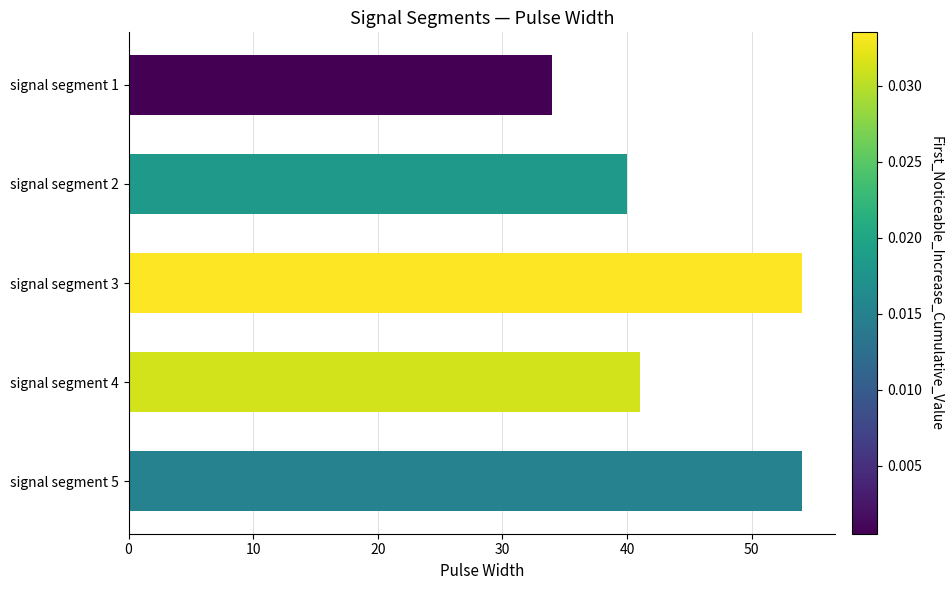

What is the difference between the second highest and minimum values?

20